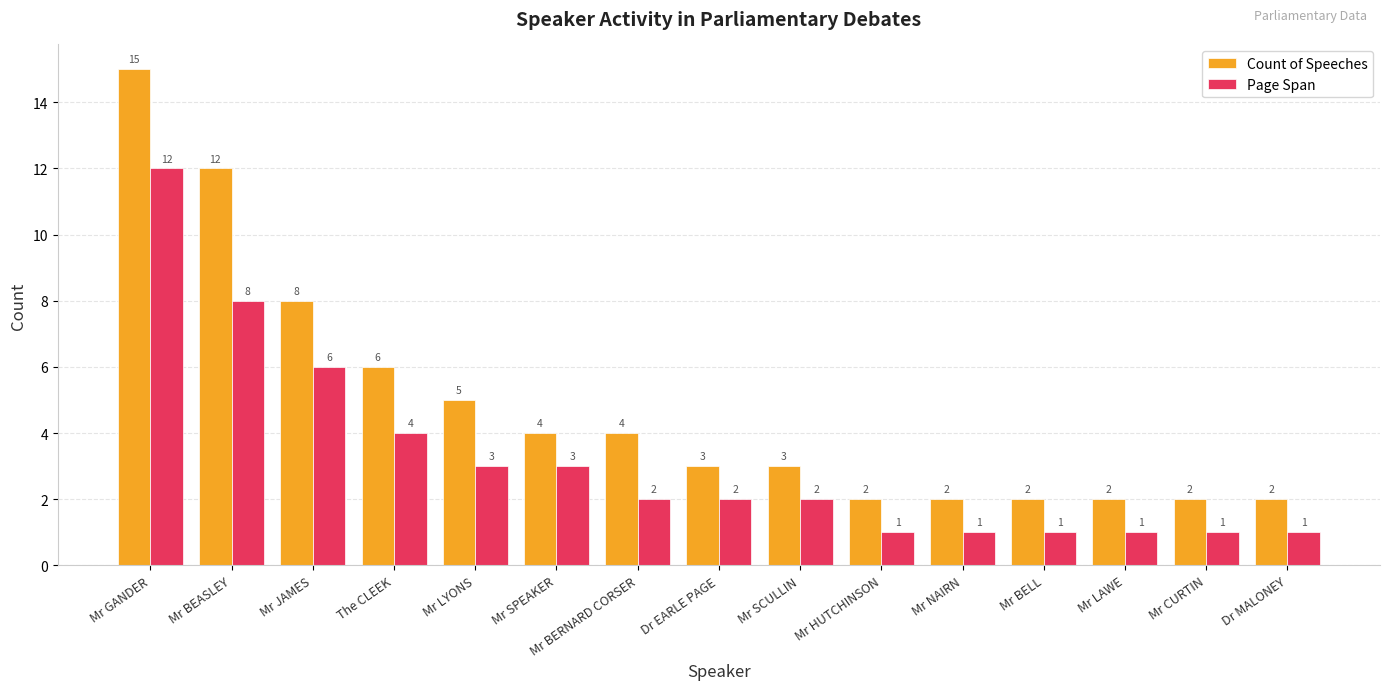

What is the difference between the Count of Speeches values at Mr GANDER and Dr MALONEY?

13